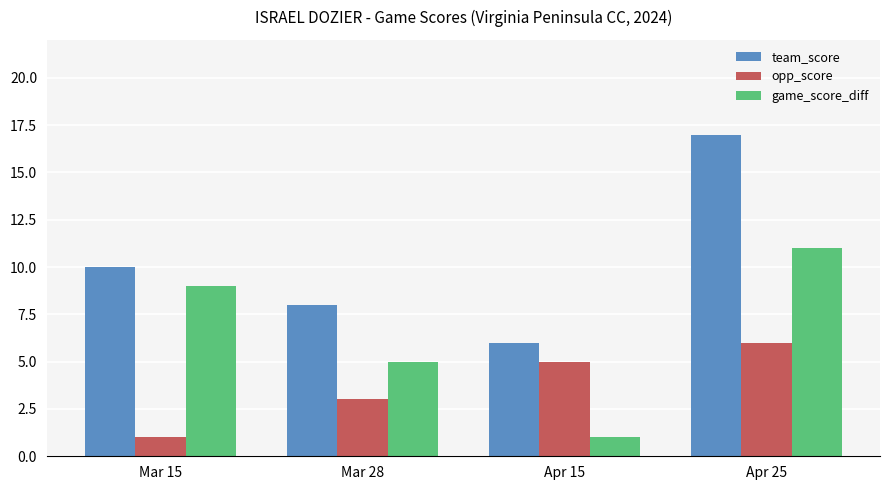

Reading right to left, extract all data points from this chart.

team_score: Apr 25=17	Apr 15=6	Mar 28=8	Mar 15=10
opp_score: Apr 25=6	Apr 15=5	Mar 28=3	Mar 15=1
game_score_diff: Apr 25=11	Apr 15=1	Mar 28=5	Mar 15=9